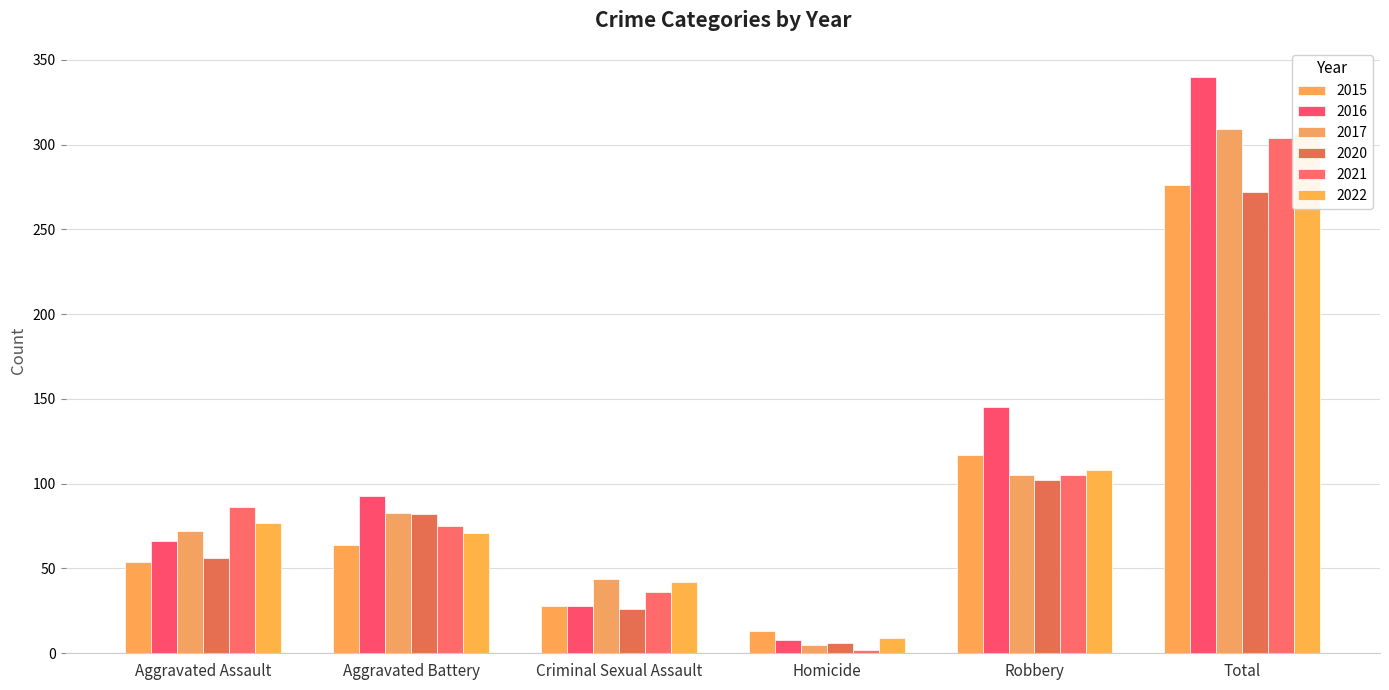

The value of 2020 at Total is 159. True or false?

False